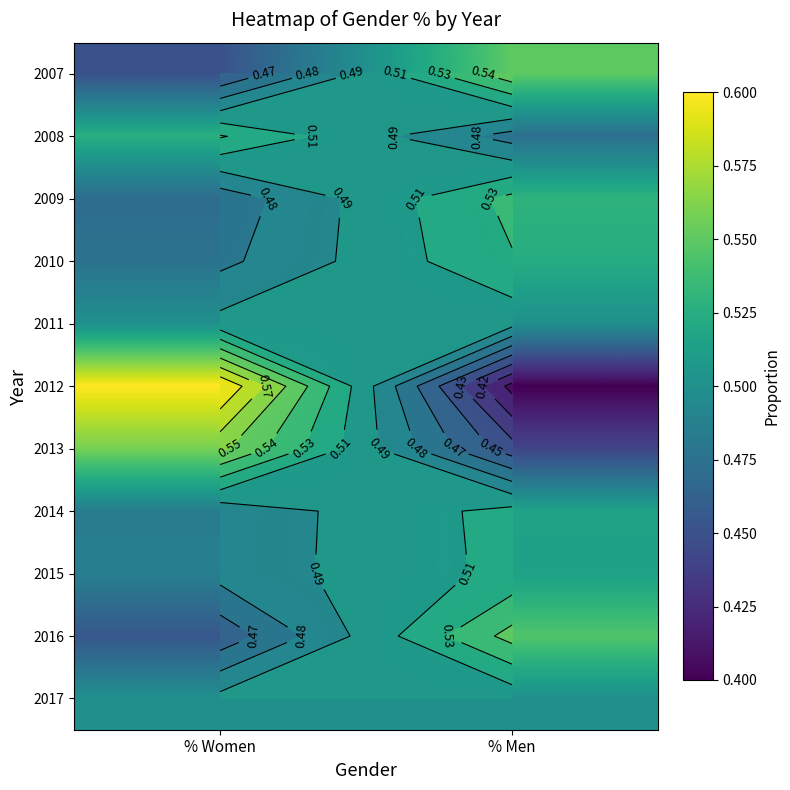

At which category is the sum across all series the highest?

% Women